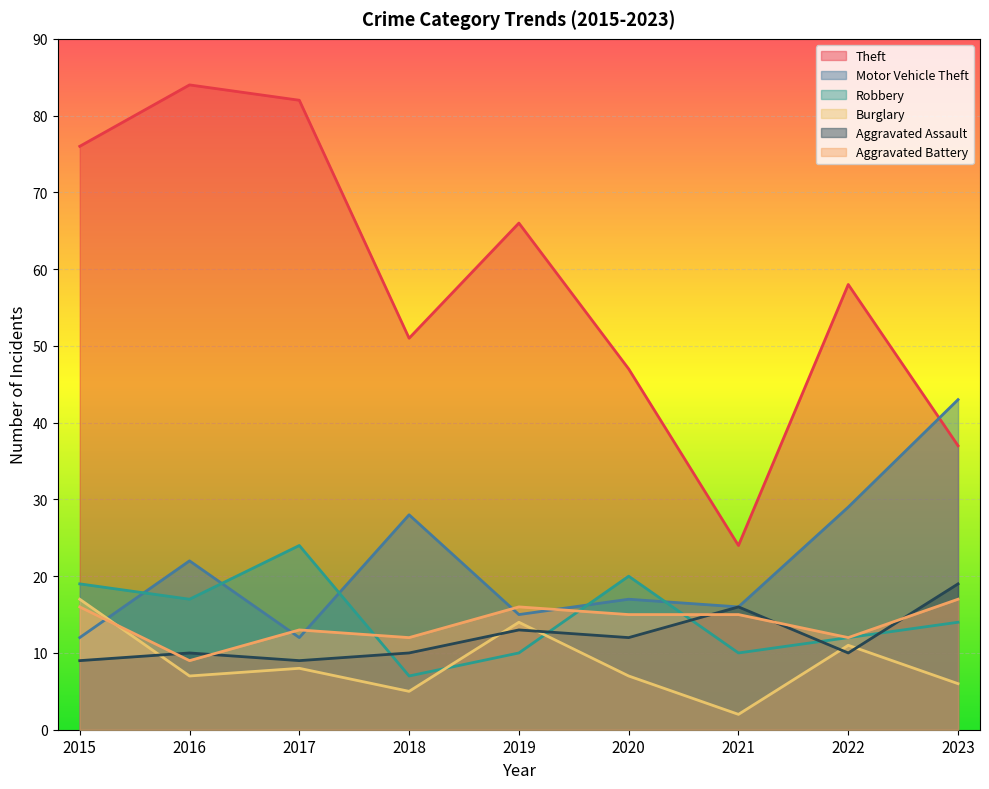

Between 2021 and 2019, which is larger?

2019